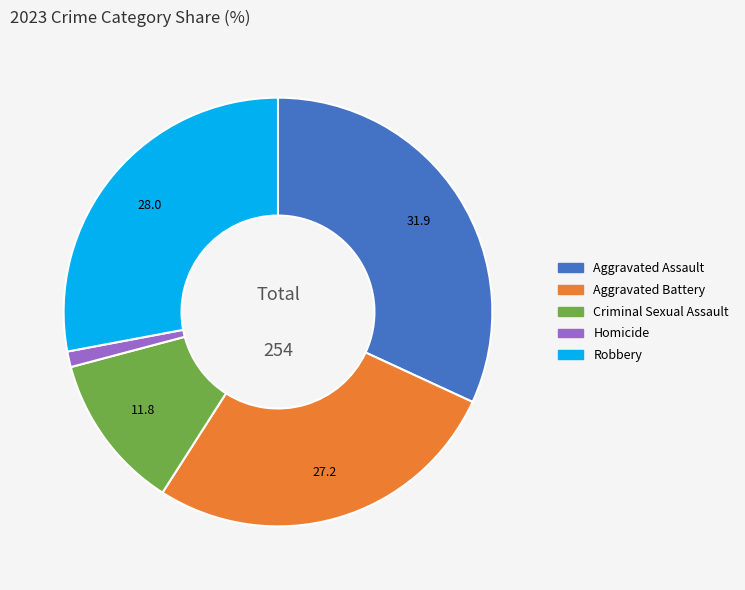

Is the sum of Aggravated Assault and Homicide greater than half?

No